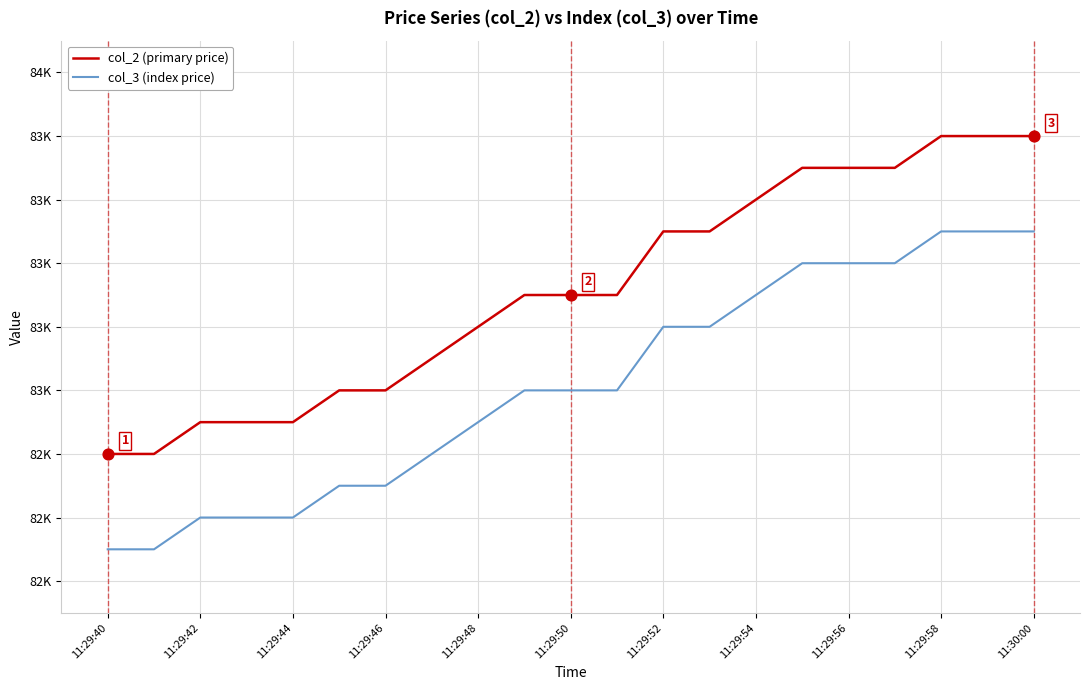

Is this an area chart (filled region under the line)?

No